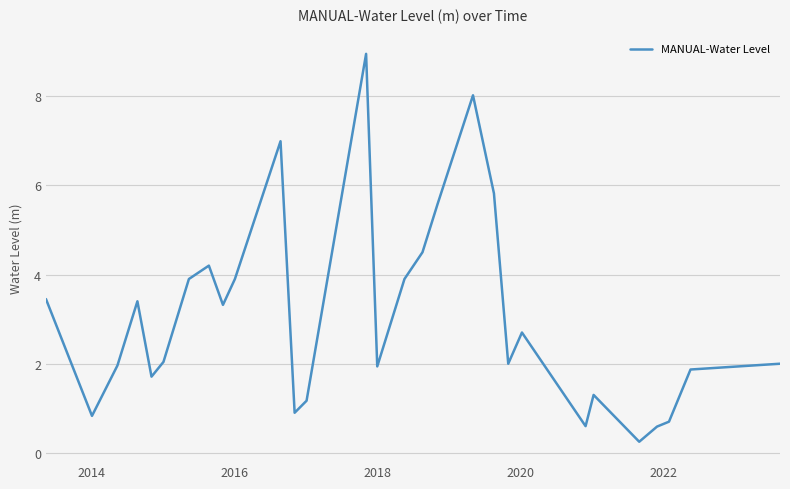

What is the difference between the maximum and minimum values?

8.7